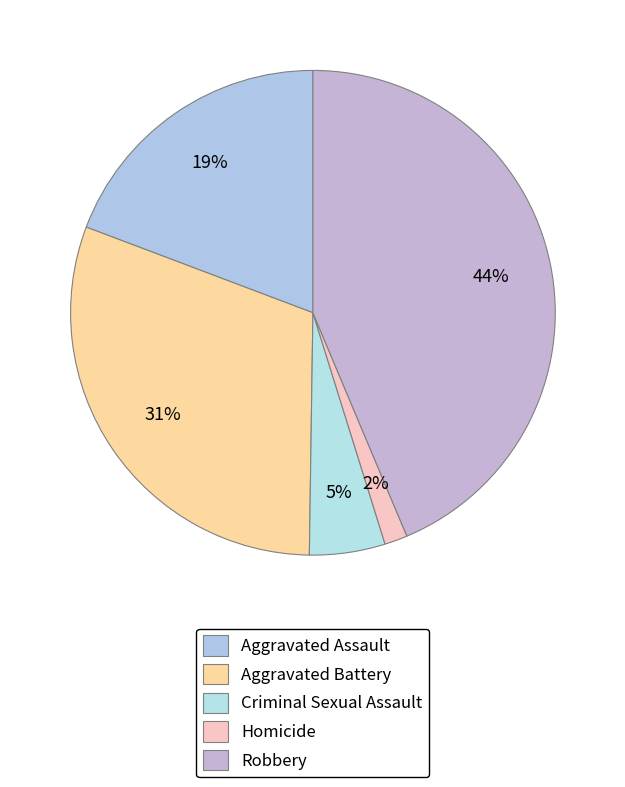

To the nearest percent, what percentage of the pie is Robbery?

44%